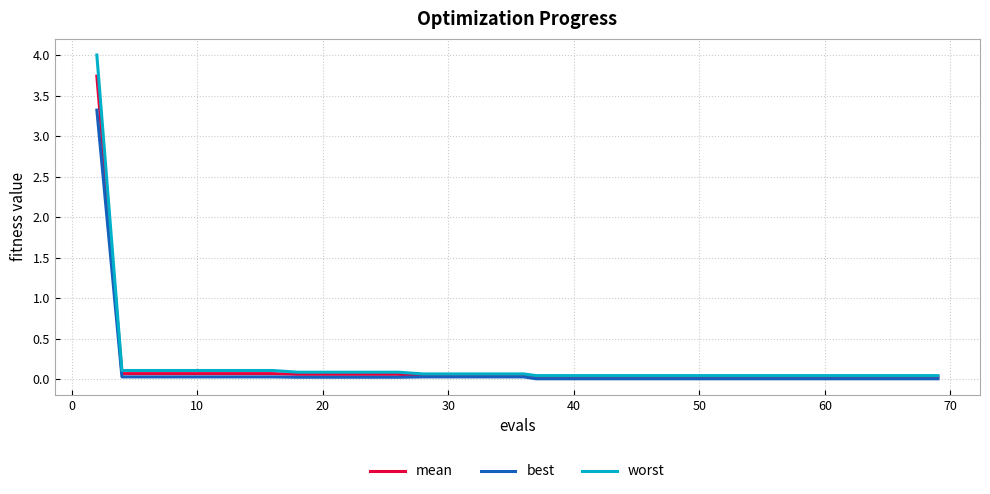

What is the difference between the maximum and second lowest values in the worst series?

4.0